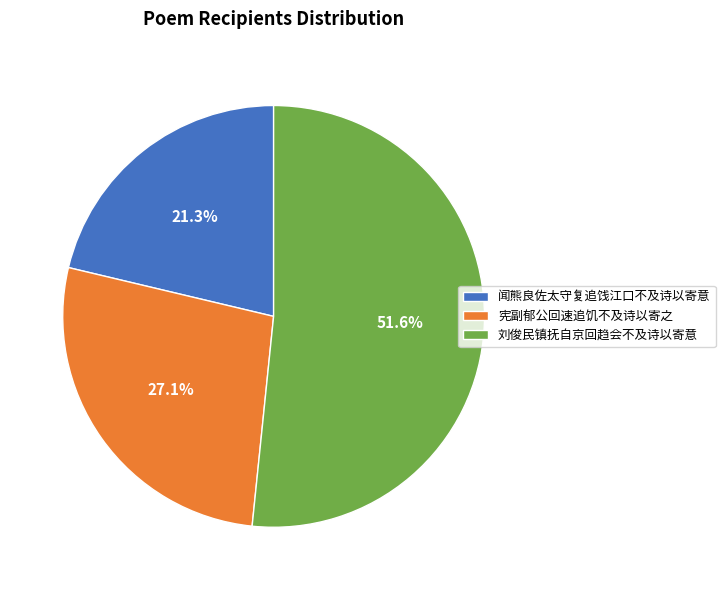

Between 闻熊良佐太守复追饯江口不及诗以寄意 and 刘俊民镇抚自京回趋会不及诗以寄意, which is larger?

刘俊民镇抚自京回趋会不及诗以寄意